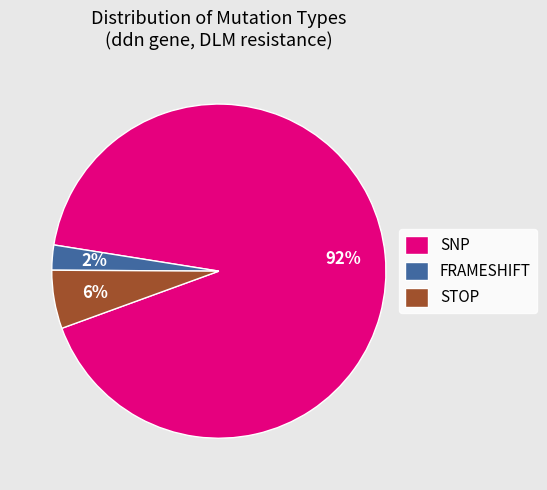

Is the sum of SNP and FRAMESHIFT greater than half?

Yes